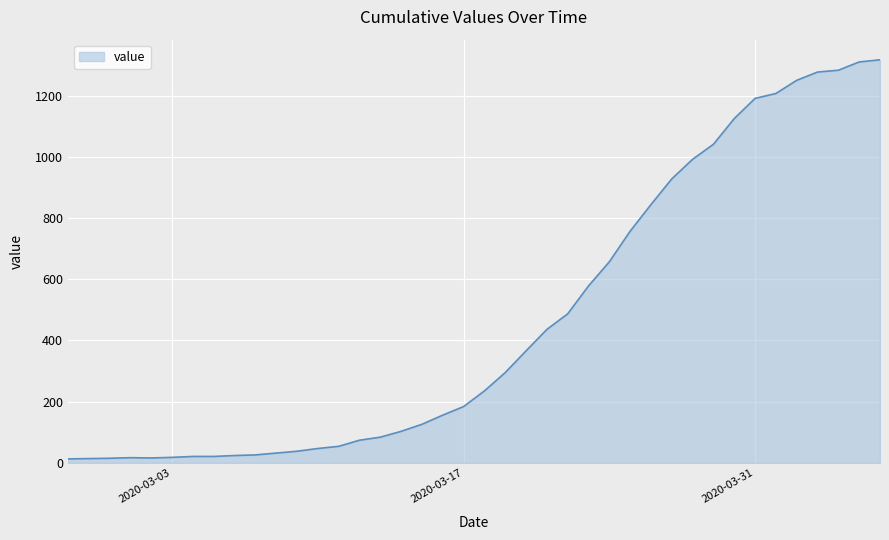

What is the sum of all values?

18659